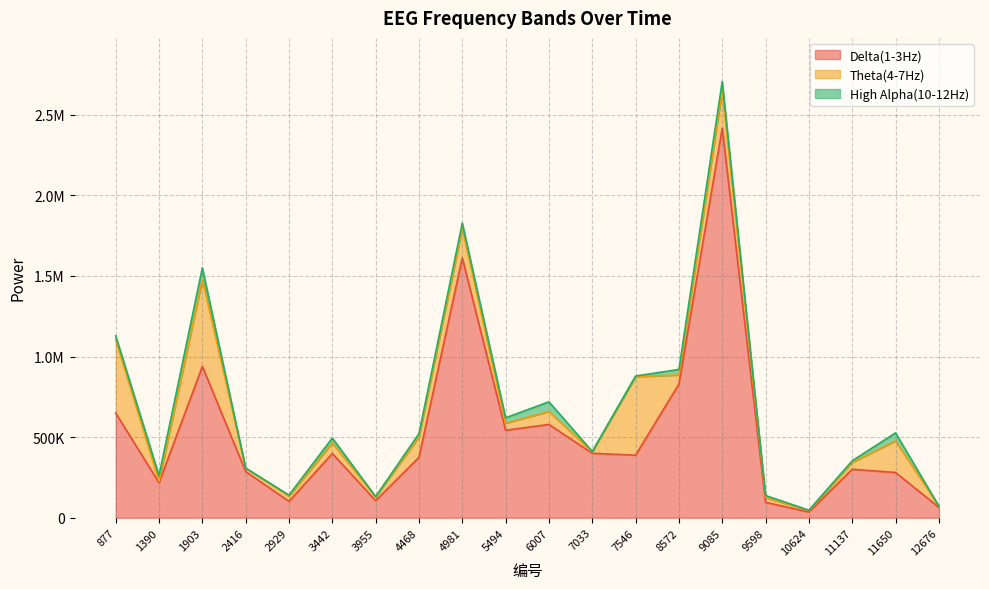

Which series has the largest total across all categories?

Delta(1-3Hz)